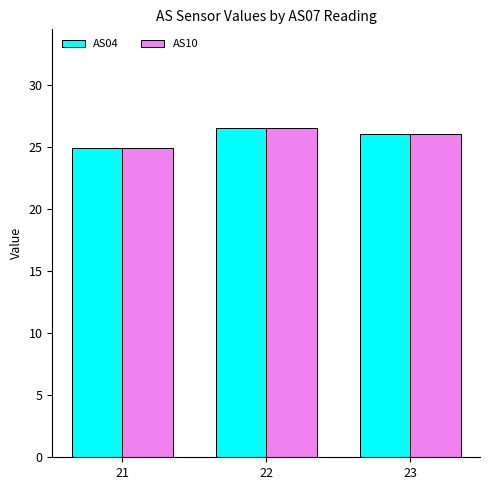

How many categories are shown in the chart?

3